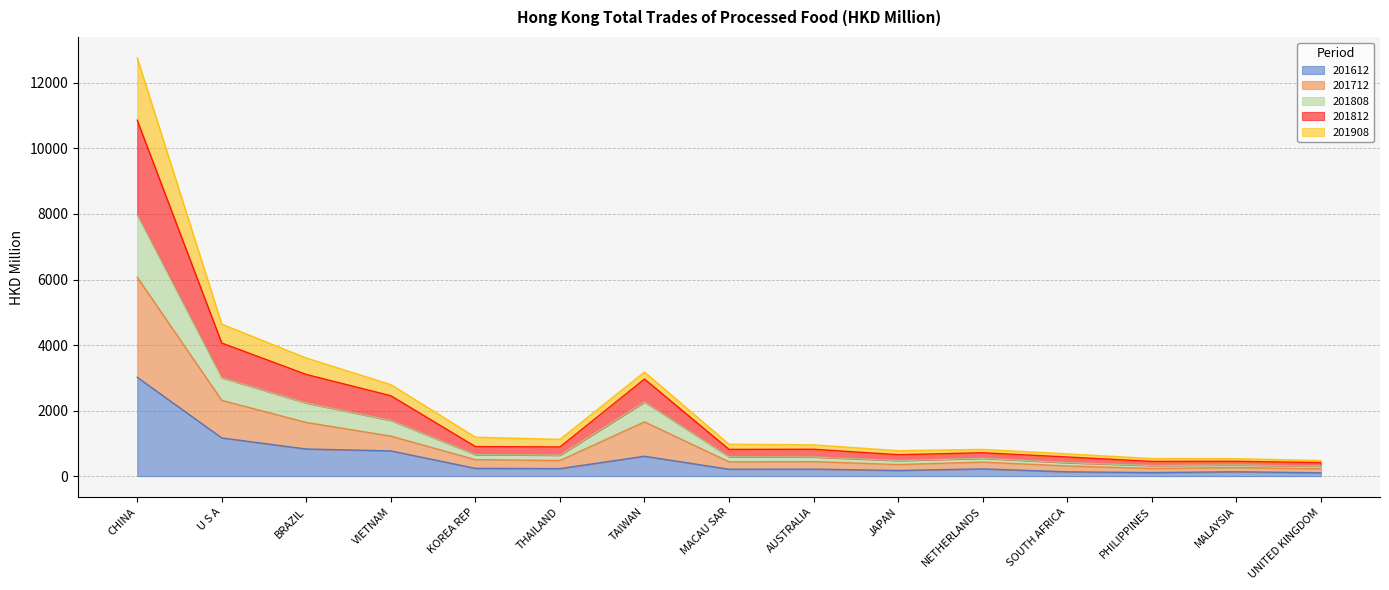

At which label is 201612 closest to 1558?

U S A